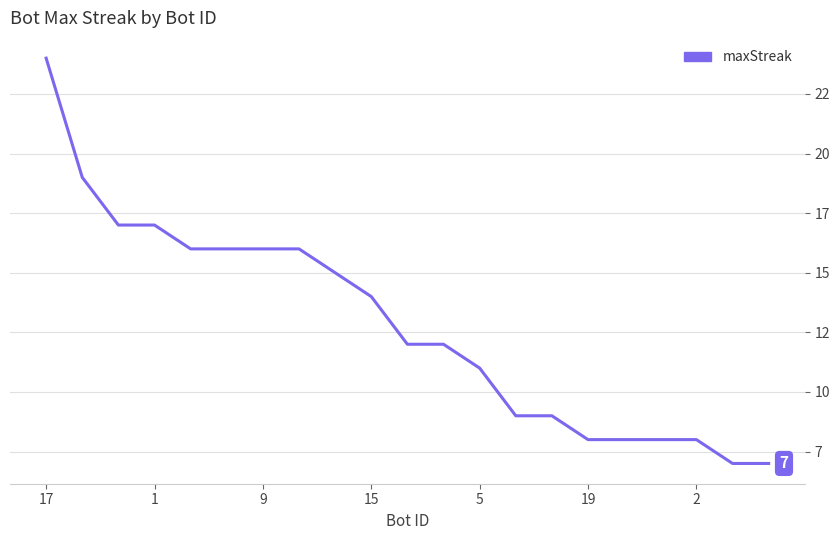

Is this an area chart (filled region under the line)?

No